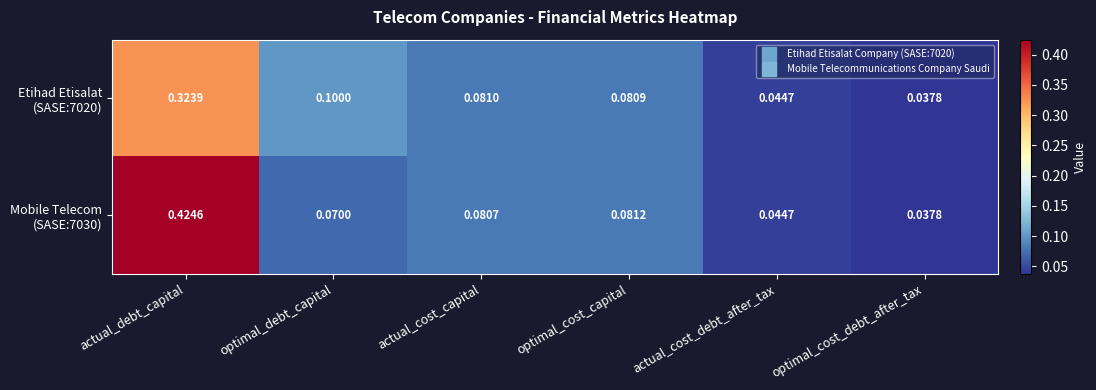

At which category is the sum across all series the highest?

actual_debt_capital